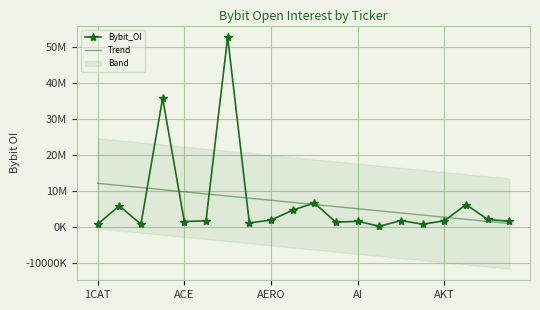

What is the average value of the Trend series?

6645383.7